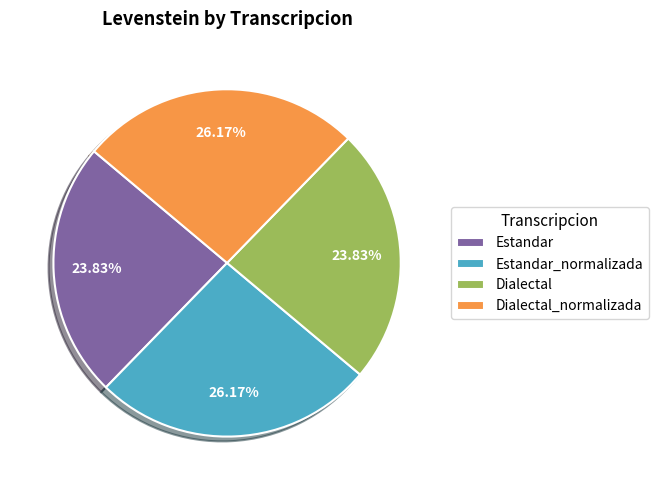

Approximately how many times larger is the value at Dialectal_normalizada compared to Estandar_normalizada?

1.0